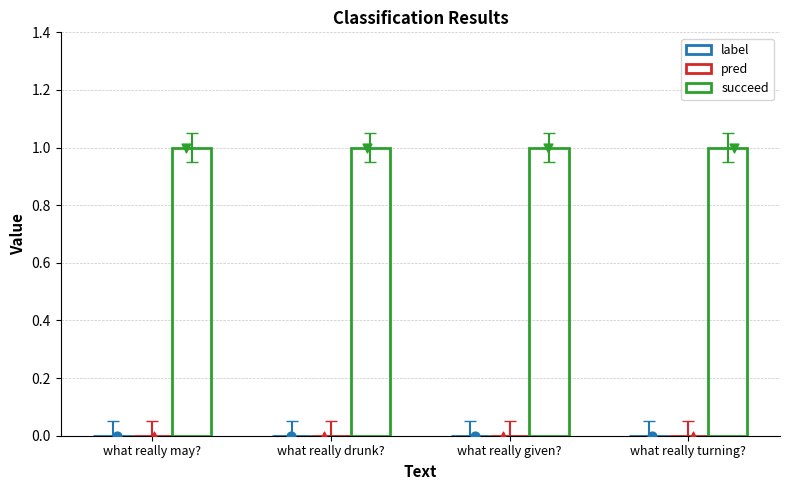

Which series reaches the maximum Y coordinate?

succeed